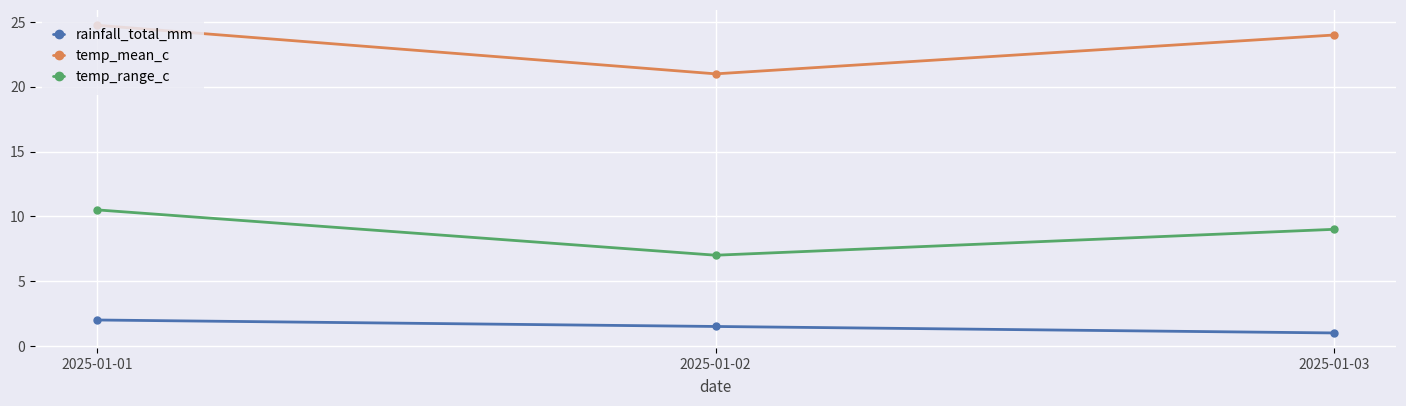

What value does the rainfall_total_mm series have at 2025-01-03?

1.0